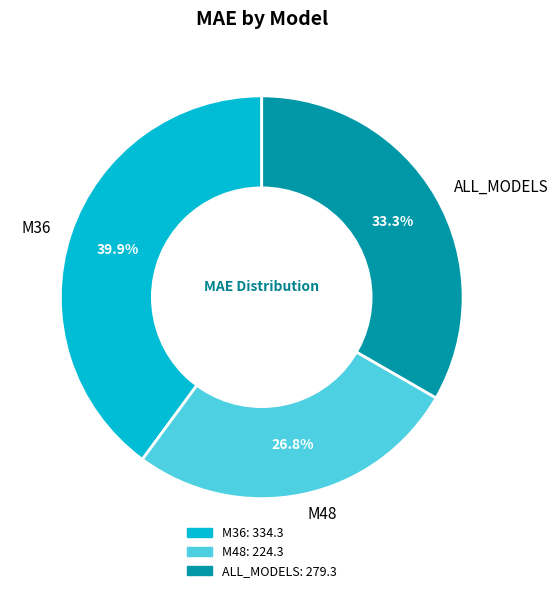

Count the number of slices in the pie.

3